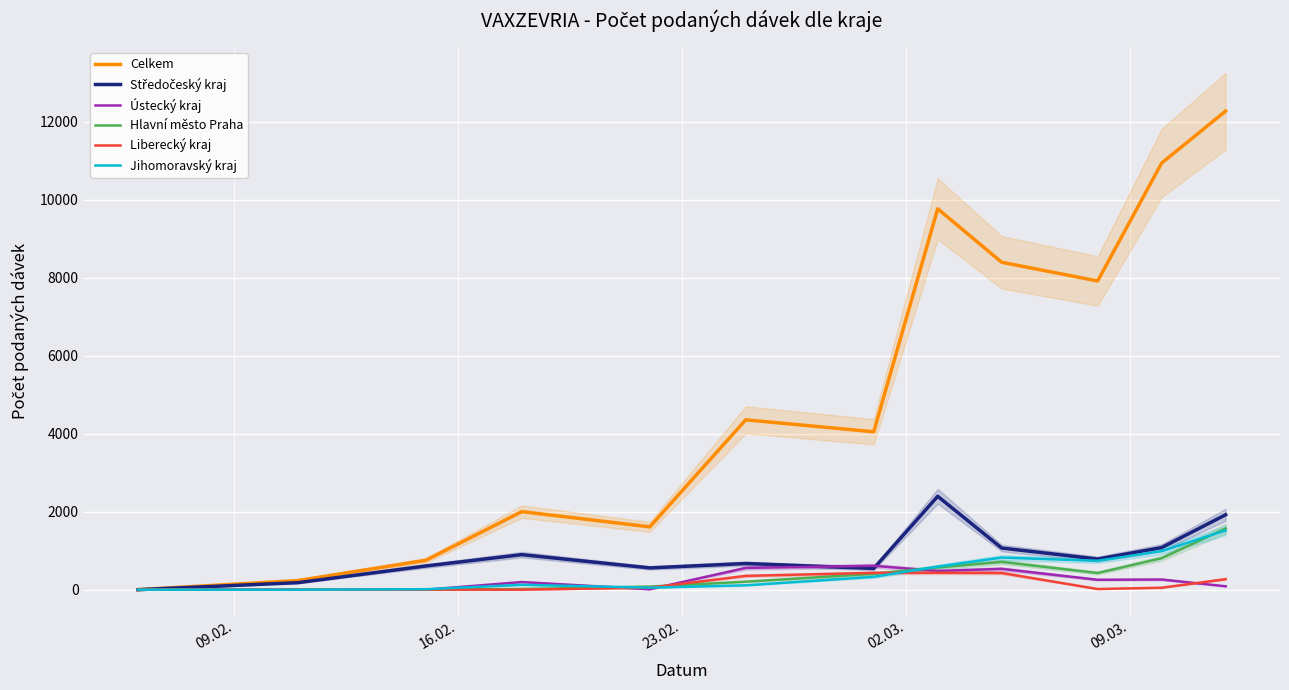

Reading left to right, transcribe all the data shown in this chart.

Celkem: 1	234	754	2002	1612	4358	4051	9772	8400	7920	10945	12279
Středočeský kraj: 0	180	608	899	559	671	545	2396	1068	786	1080	1922
Ústecký kraj: 1	0	0	196	10	558	613	480	534	254	261	87
Hlavní město Praha: 0	0	1	18	79	205	407	570	713	428	807	1571
Liberecký kraj: 0	1	1	0	51	354	432	434	429	17	50	270
Jihomoravský kraj: 0	0	12	125	52	112	330	593	824	742	990	1520